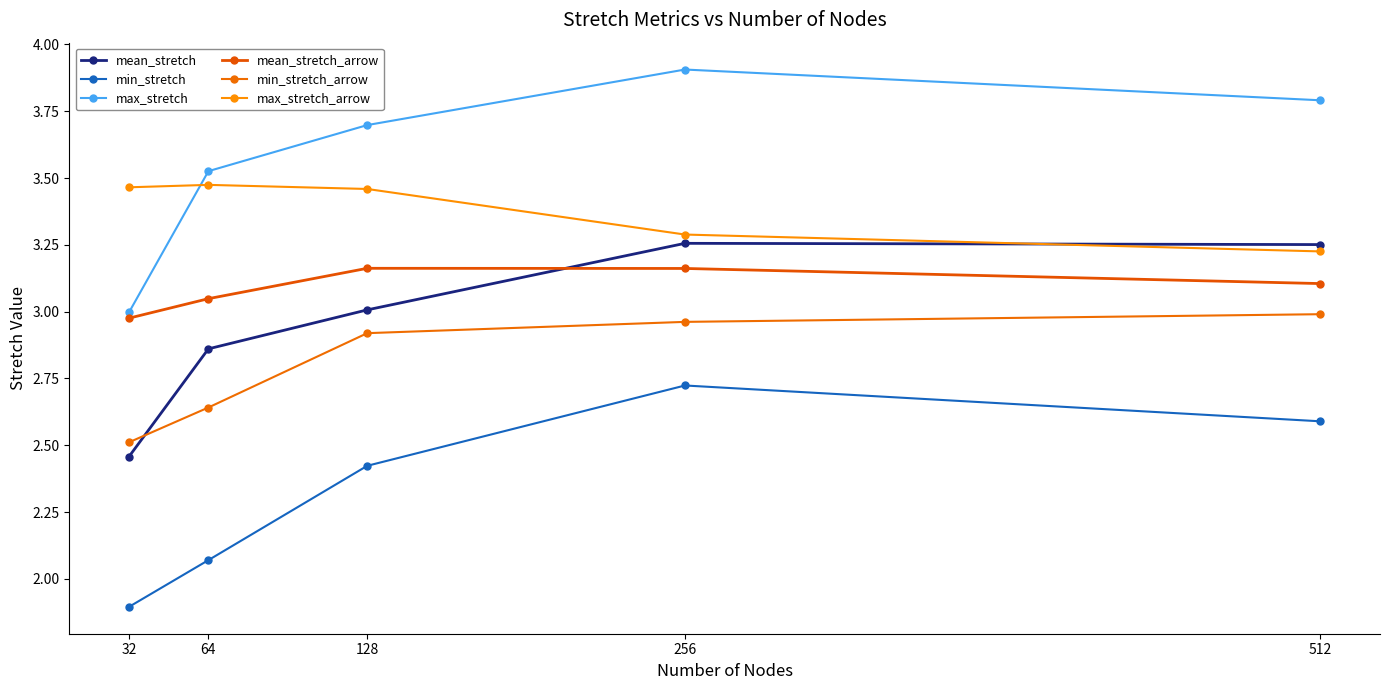

How many distinct data groups are displayed?

6